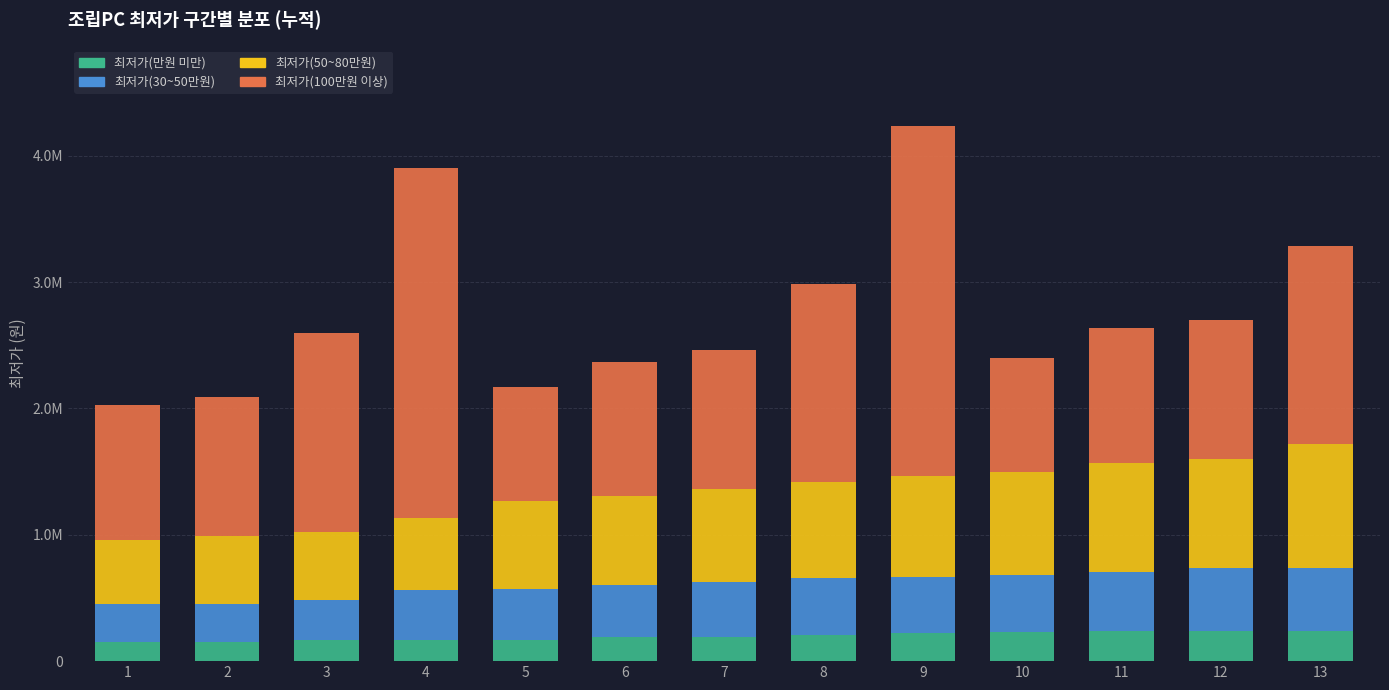

What is the average value of the 최저가(100만원 이상) series?

1426918